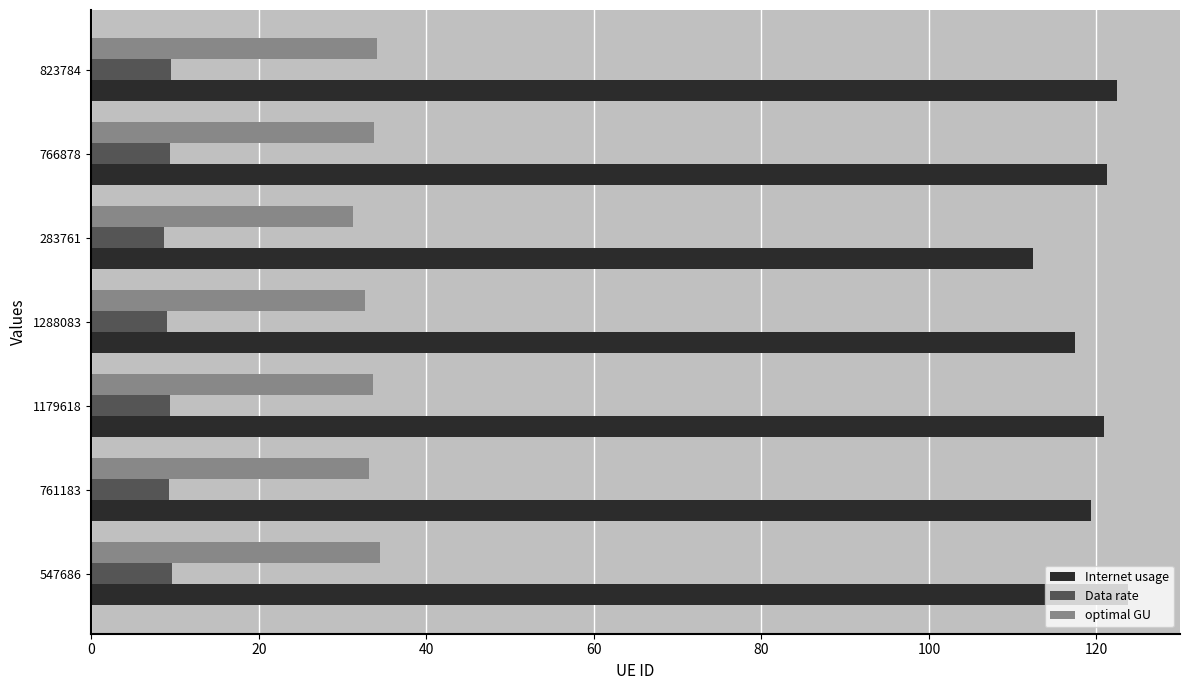

What is the maximum value shown in the chart?

123.8